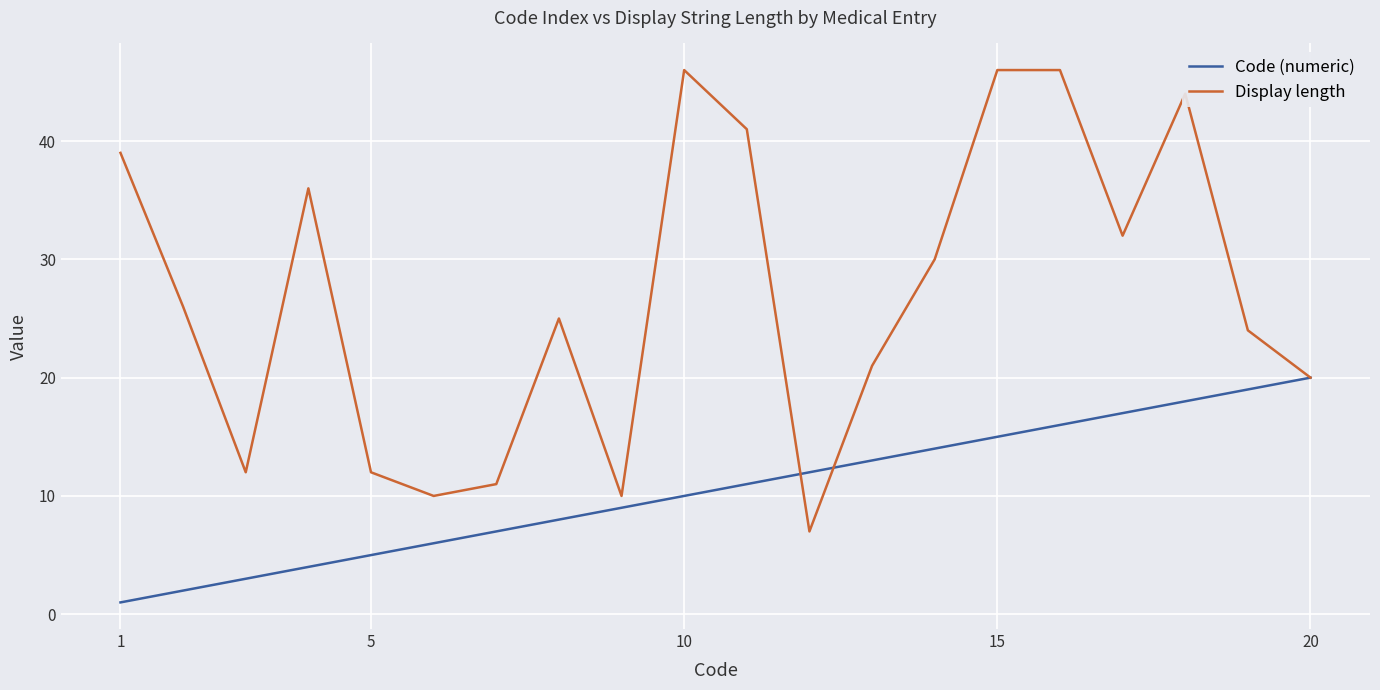

Which series has the largest total across all categories?

Display length